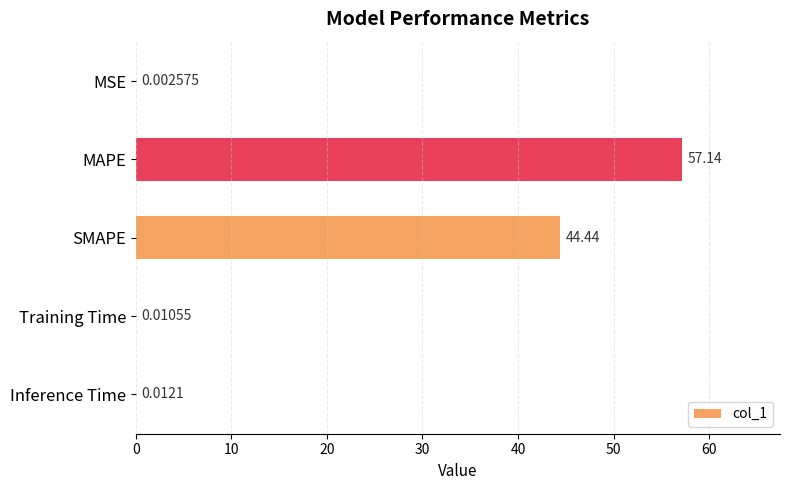

Are the bars horizontal?

Yes